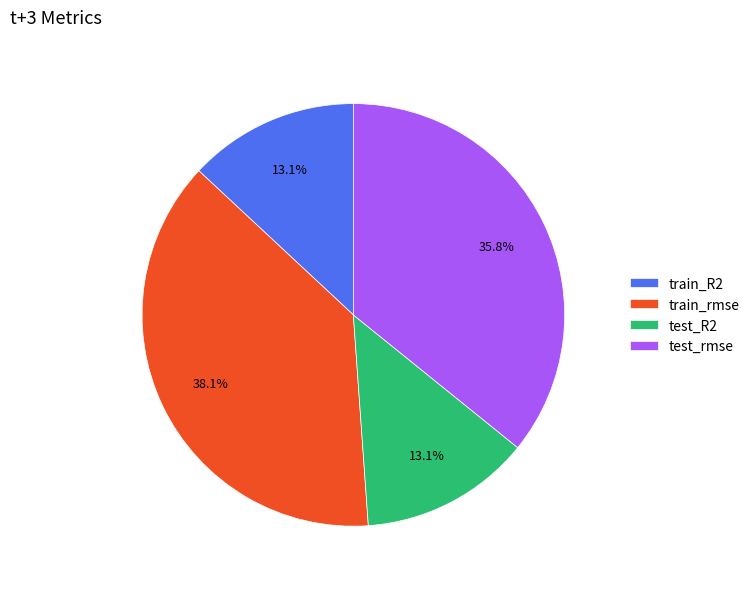

How many slices are in this pie chart?

4